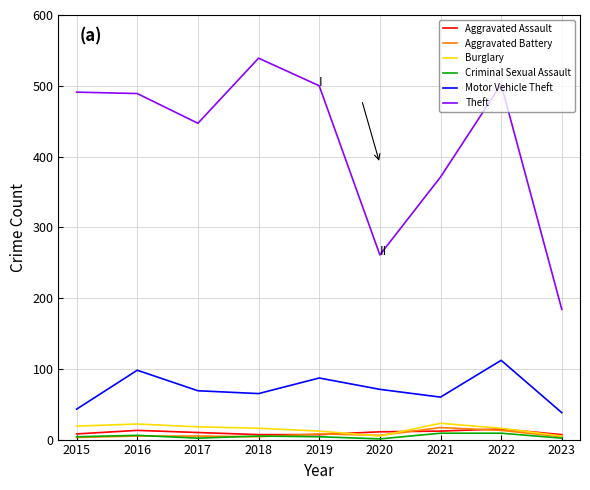

Between 2017 and 2021, which series saw the biggest shift?

Theft